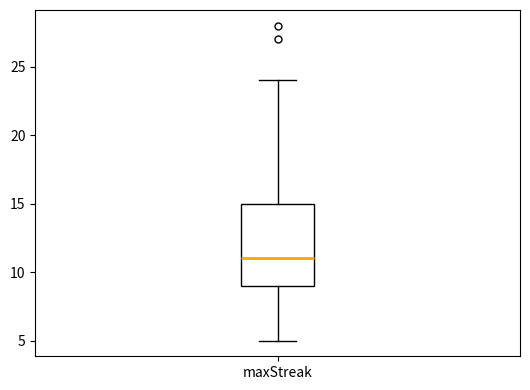

Read this box plot against the y-axis: the position of the median line, the range covered by the box, and the ends of both whiskers. The values are not printed on the chart, so give them approximately, as read against the axis.

median 11, box 9 to 15, whiskers 5 to 24